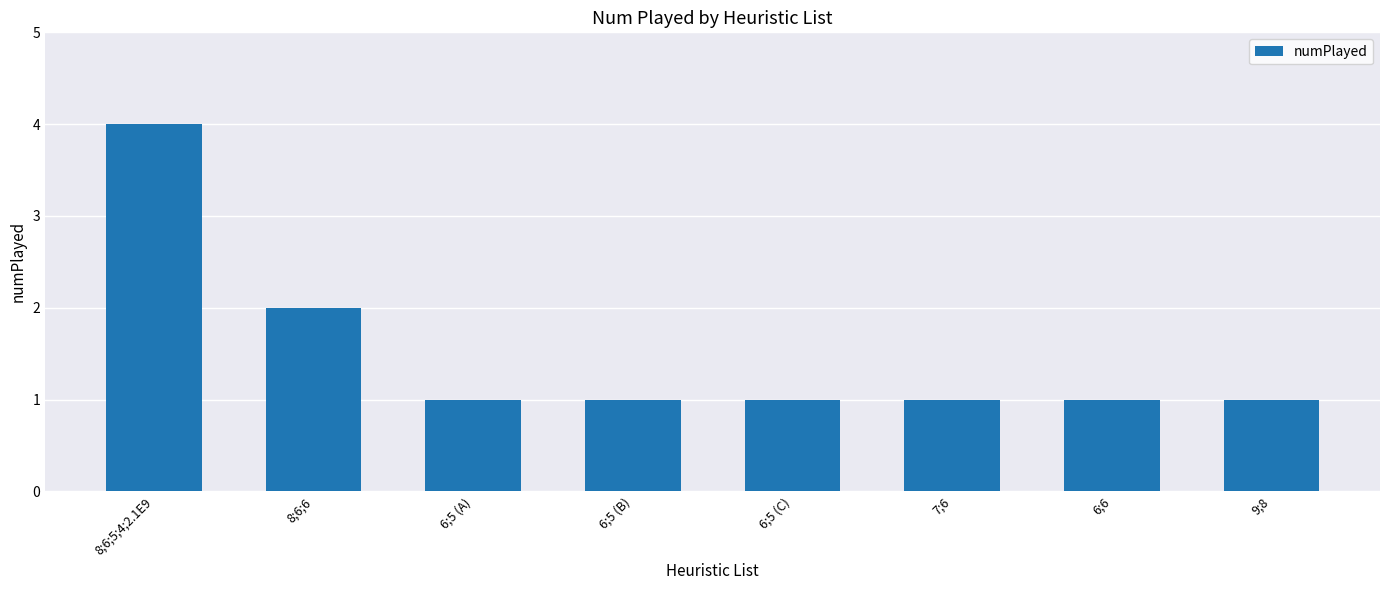

Are the bars horizontal?

No